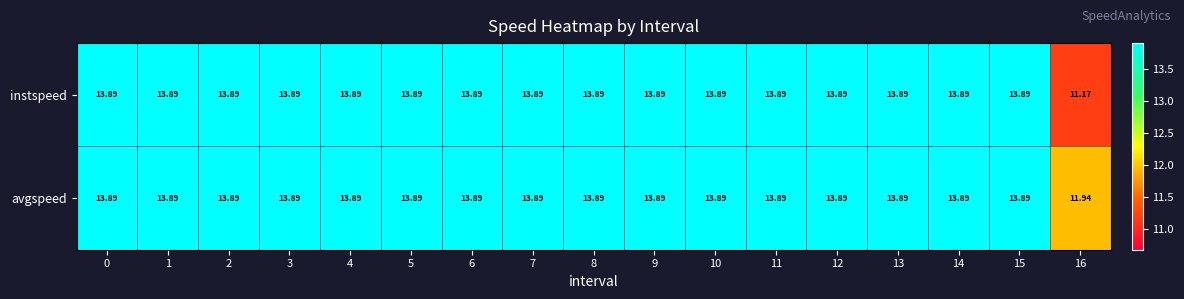

Which series has the largest range (max minus min)?

instspeed